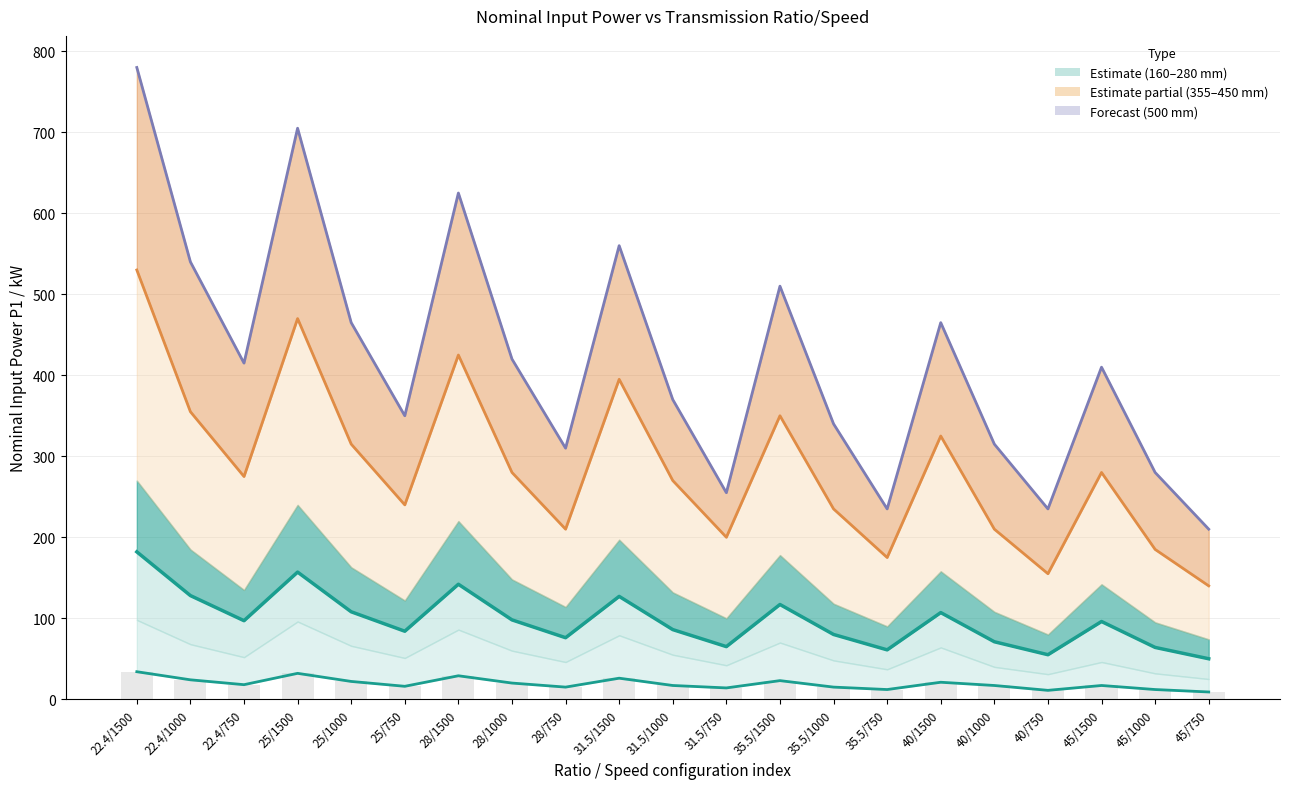

The value of 280 mm center dist at 22.4/1500 is 105. True or false?

False